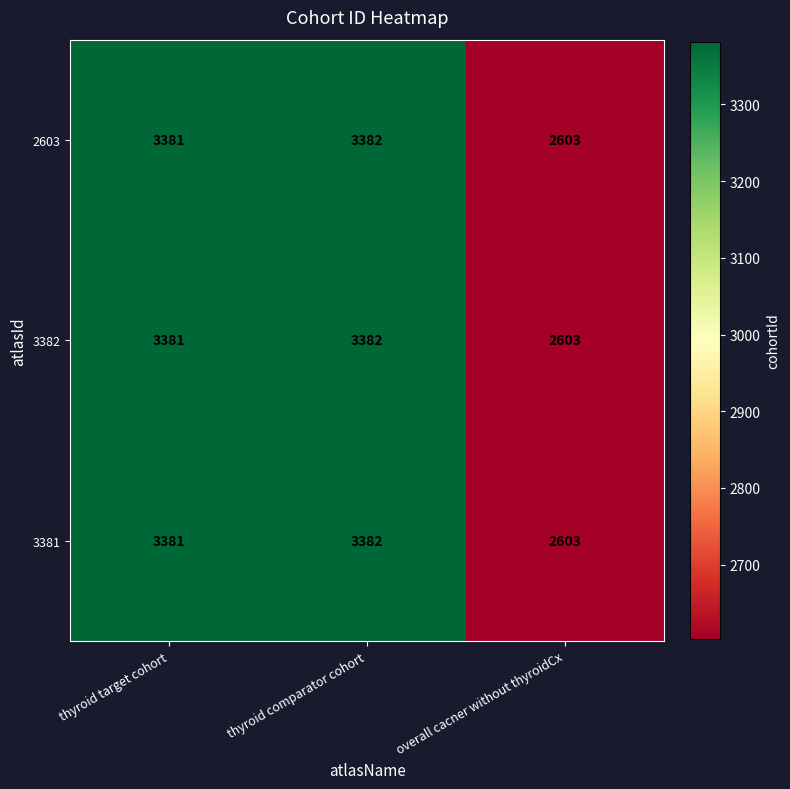

Rank the categories by 3382 value from highest to lowest.

thyroid comparator cohort, thyroid target cohort, overall cacner without thyroidCx